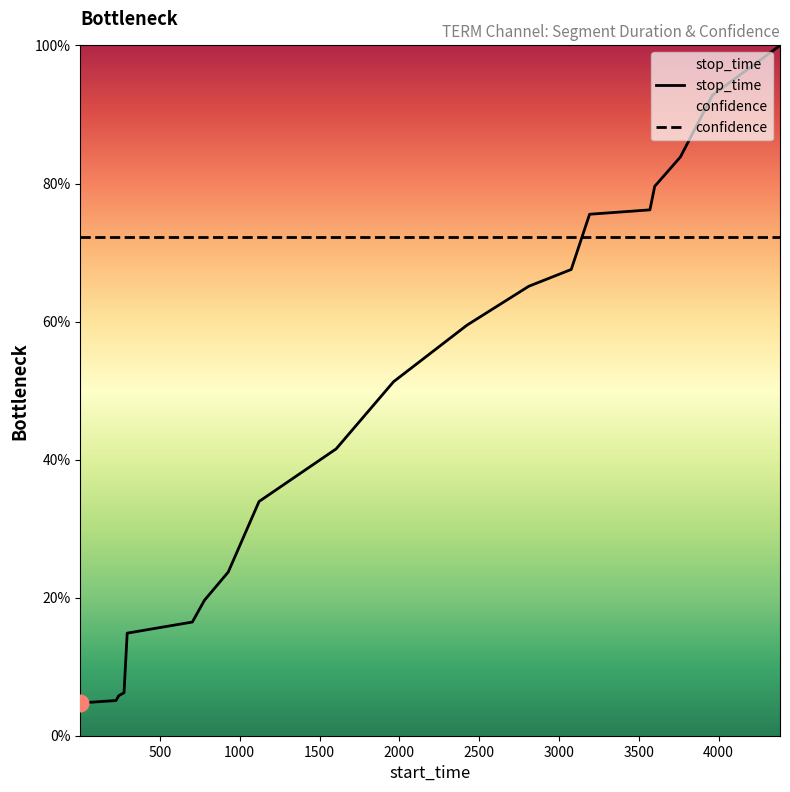

Rank the categories by value from highest to lowest.

4385, 3962, 3761, 3600, 3570, 3192, 3077, 2811, 2424, 1964, 1604, 1121, 928, 779, 703, 295, 275, 242, 225, 1